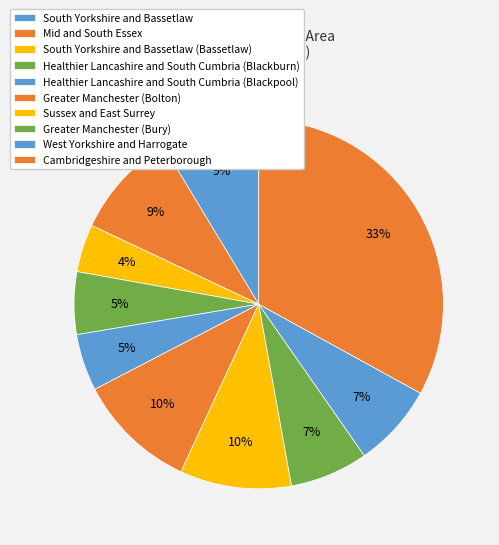

What percentage is the Greater Manchester (Bolton) slice, to the nearest percent?

10%